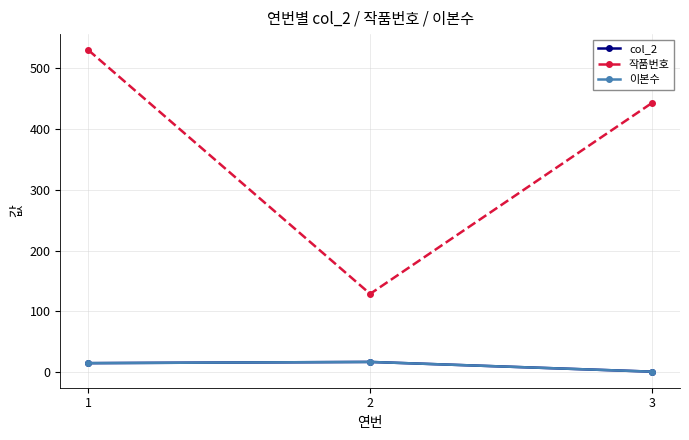

Is this an area chart (filled region under the line)?

No